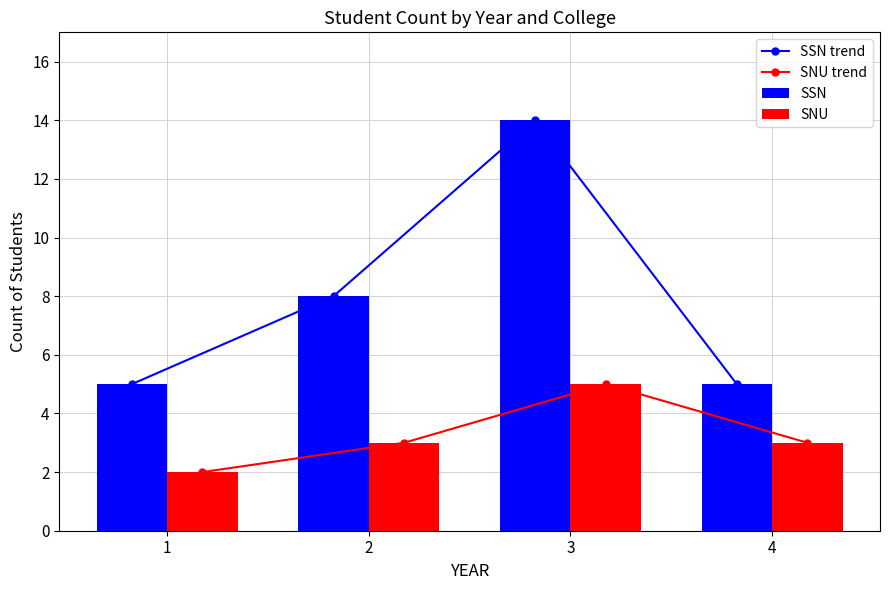

Count the number of categories in the chart.

4